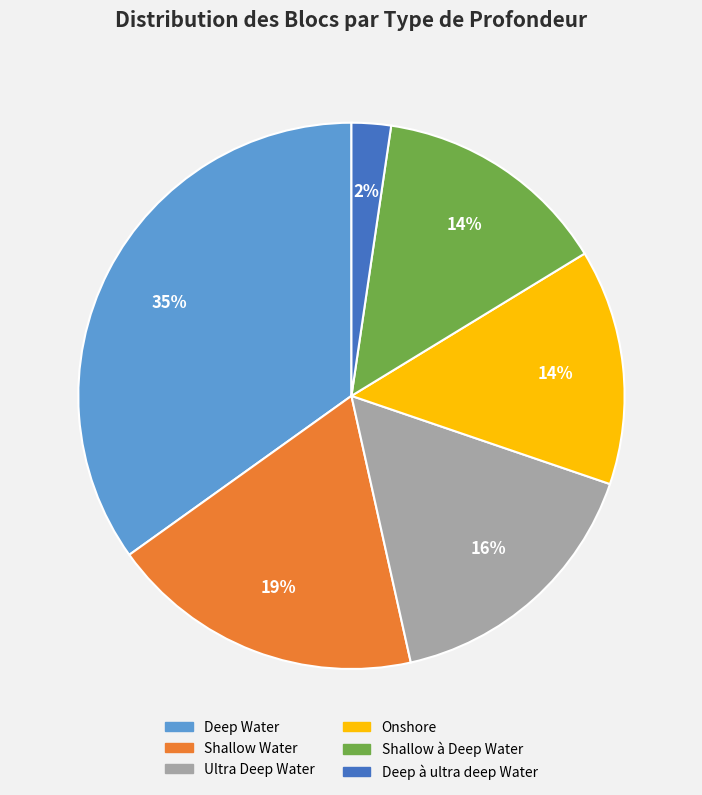

Which slice is the smallest?

Deep à ultra deep Water